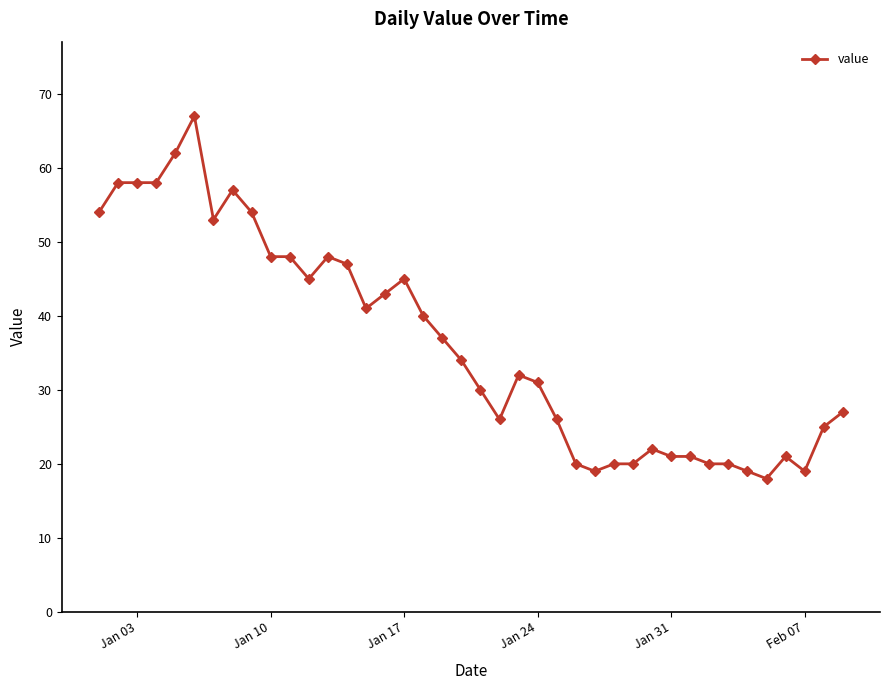

What is the difference between the maximum and minimum values?

49